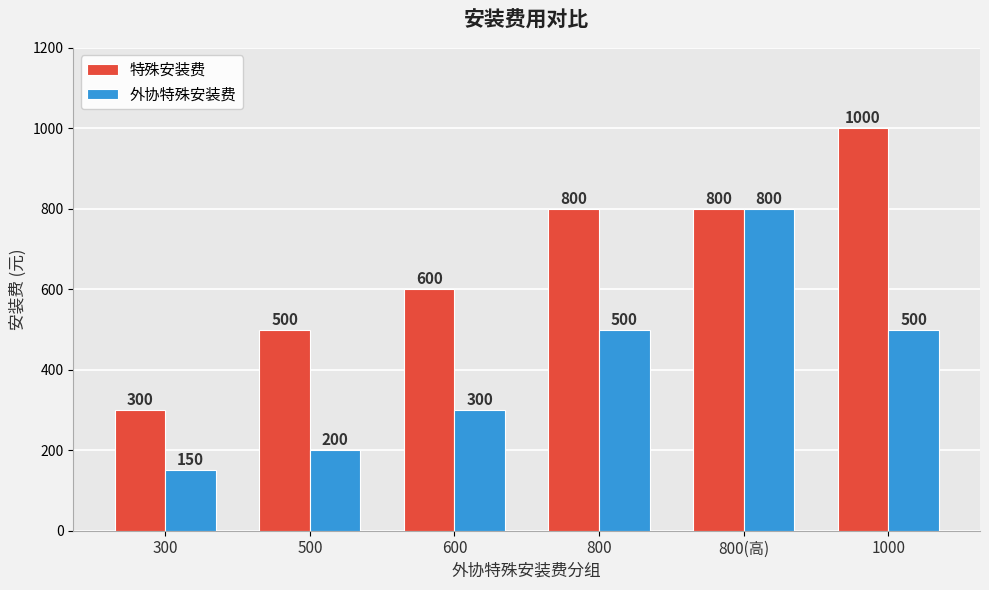

Reading left to right, list all the values displayed in this chart.

特殊安装费: 300	500	600	800	800	1000
外协特殊安装费: 150	200	300	500	800	500